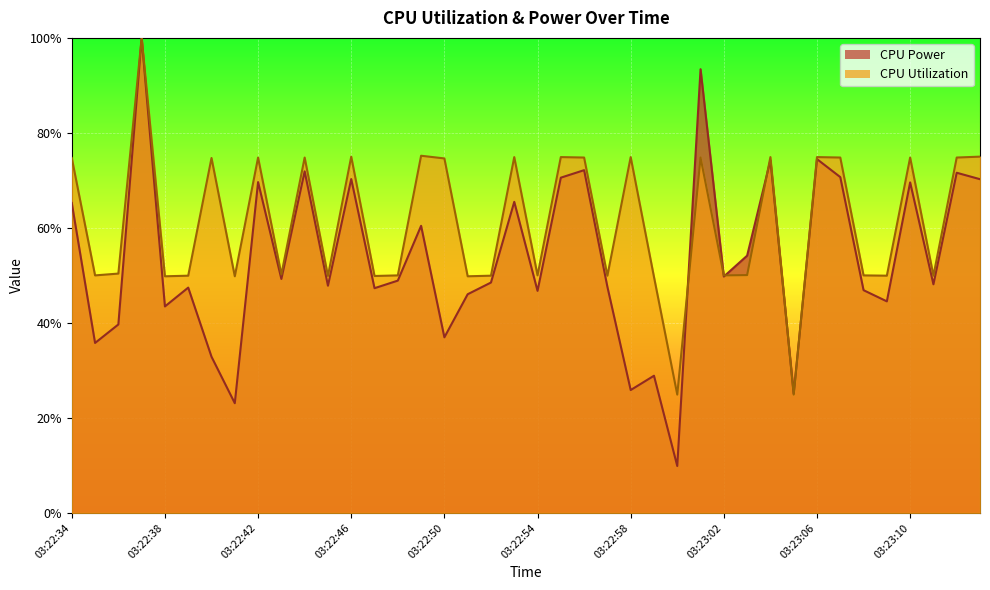

Is it true that CPU Power equals 0.3 at 03:23:03?

False